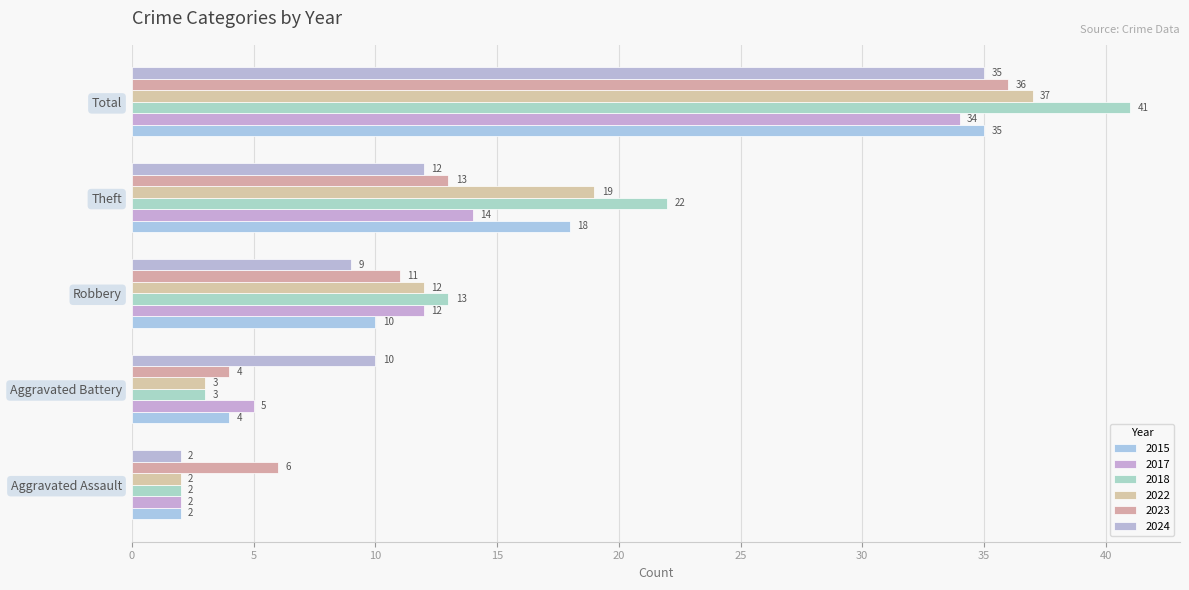

How many distinct data groups are displayed?

6